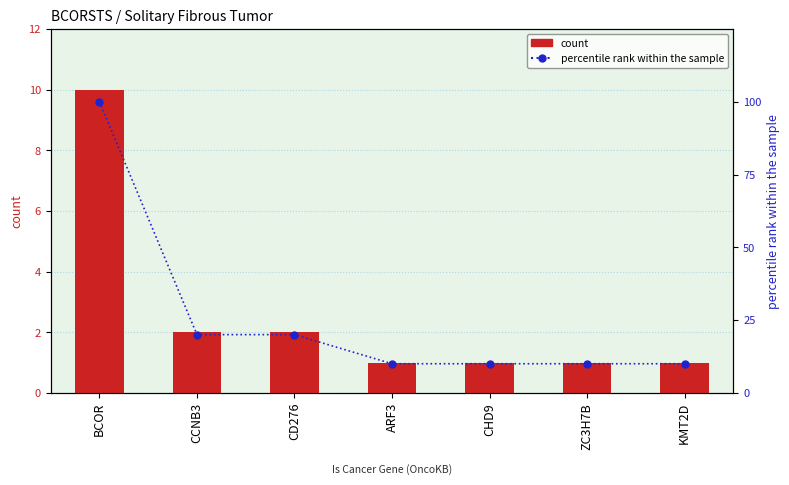

Rank the series at BCOR from highest to lowest value.

percentile rank within the sample, #